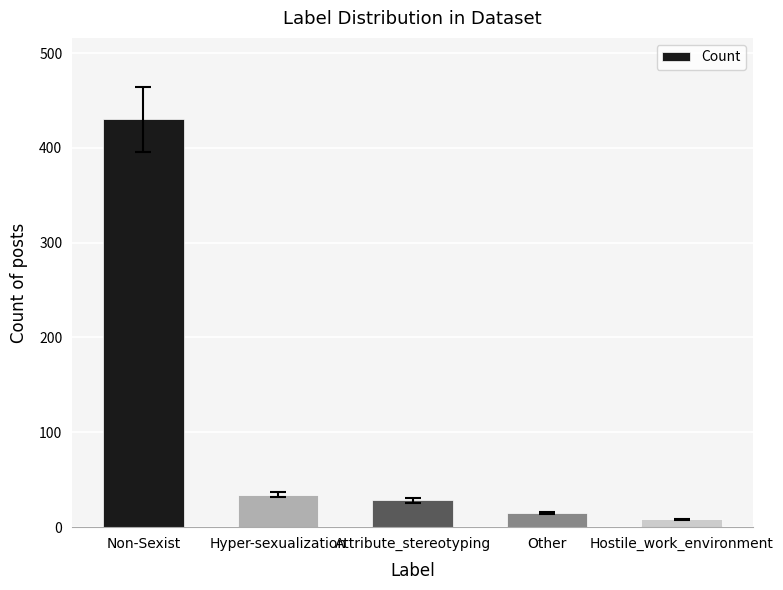

How many bars are there in total?

5